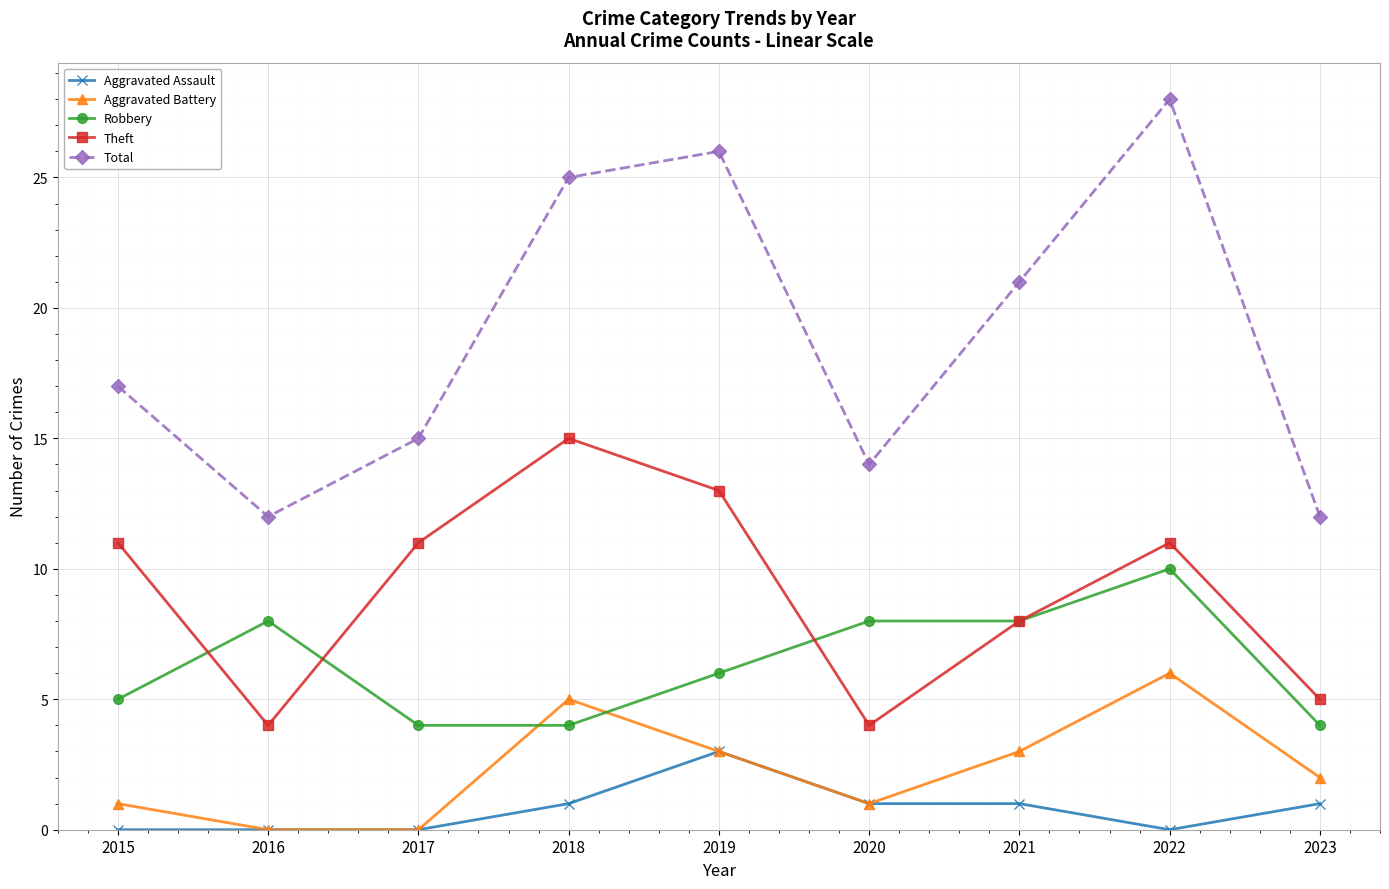

What is the average value of the Aggravated Assault series?

1